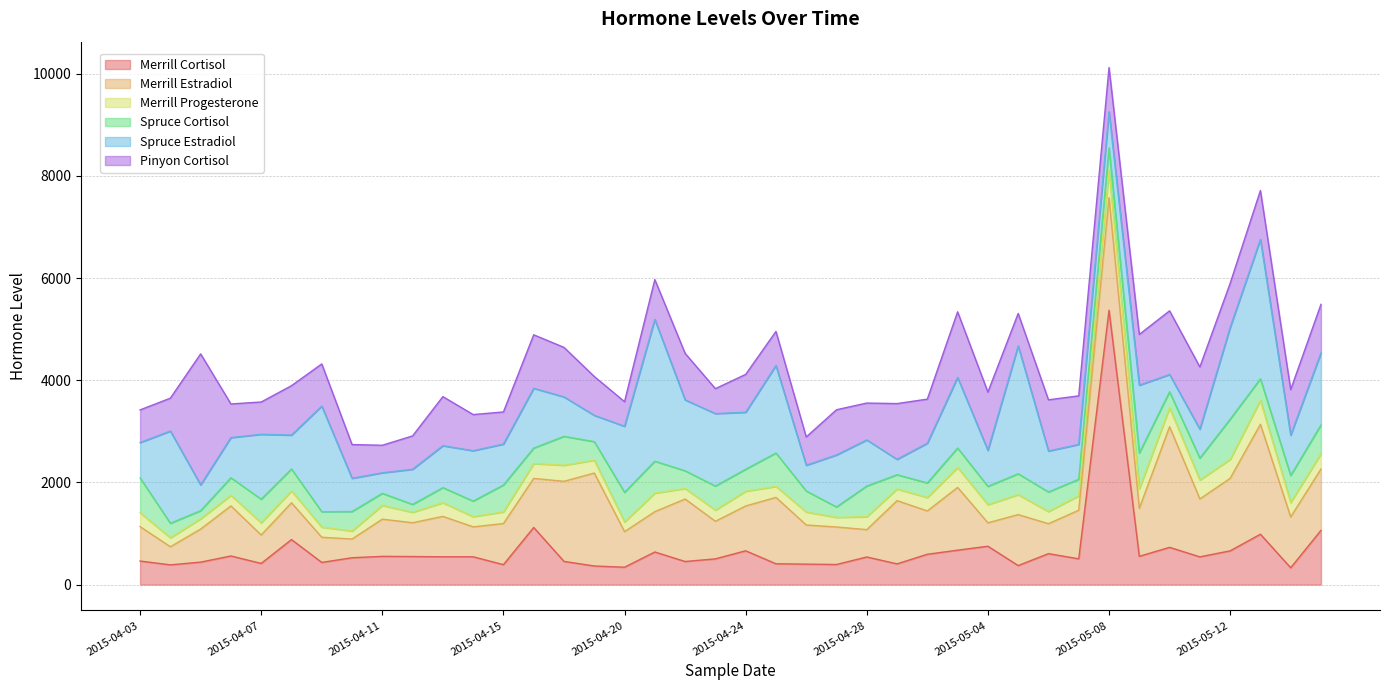

List the labels in order of Merrill Estradiol value, largest first.

2015-05-10, 2015-05-08, 2015-05-14, 2015-04-19, 2015-04-18, 2015-05-12, 2015-04-25, 2015-05-01, 2015-05-03, 2015-04-22, 2015-05-16, 2015-05-11, 2015-05-05, 2015-05-15, 2015-04-06, 2015-04-17, 2015-05-07, 2015-05-09, 2015-04-24, 2015-05-02, 2015-04-15, 2015-04-13, 2015-04-21, 2015-04-26, 2015-04-23, 2015-04-27, 2015-04-11, 2015-04-08, 2015-04-20, 2015-04-03, 2015-04-12, 2015-04-05, 2015-05-06, 2015-04-14, 2015-04-07, 2015-04-28, 2015-04-09, 2015-05-04, 2015-04-10, 2015-04-04